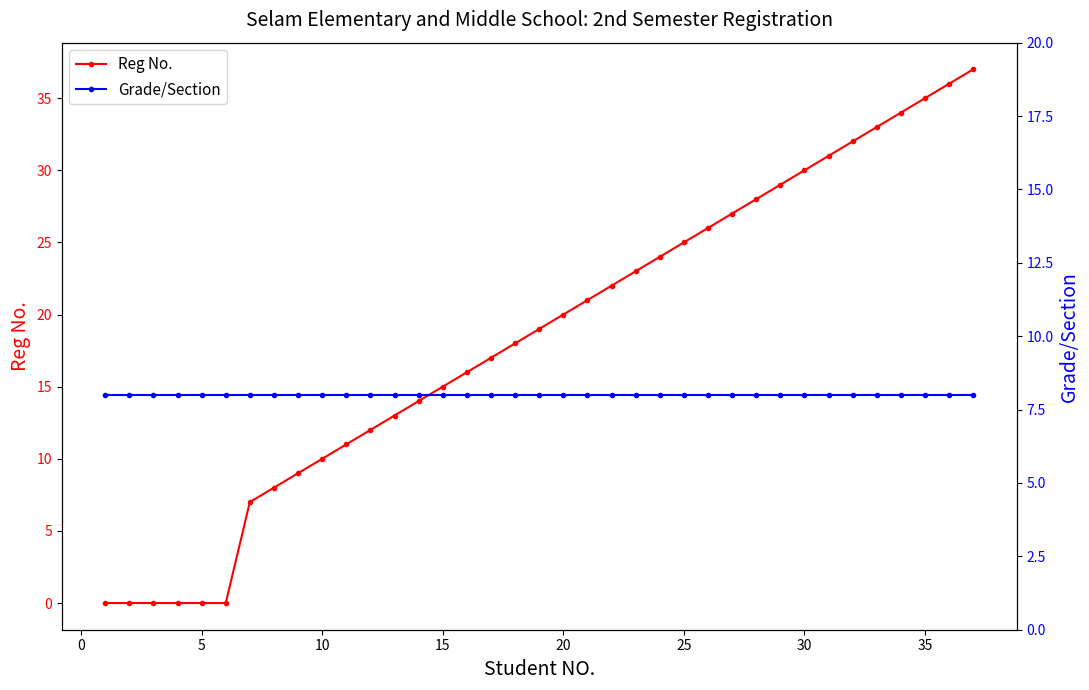

Which series has the largest total across all categories?

Reg No.